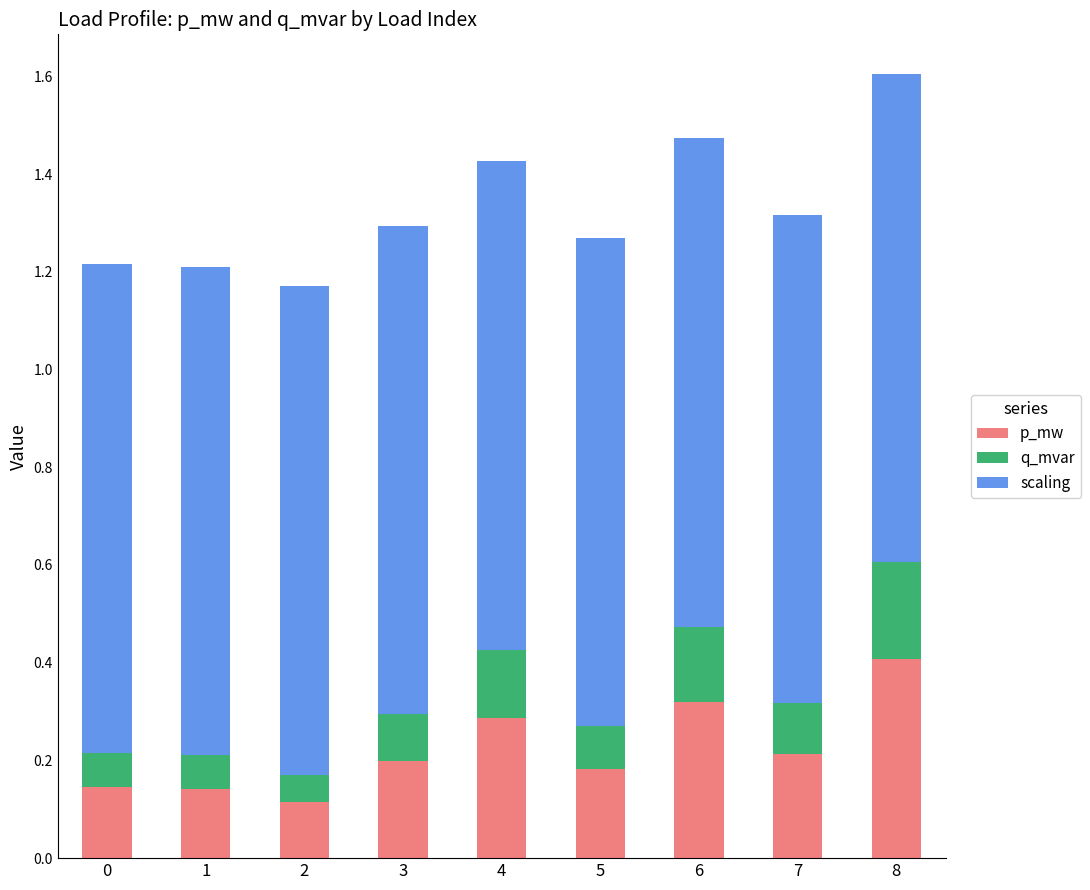

What is the sum of all p_mw values?

2.0